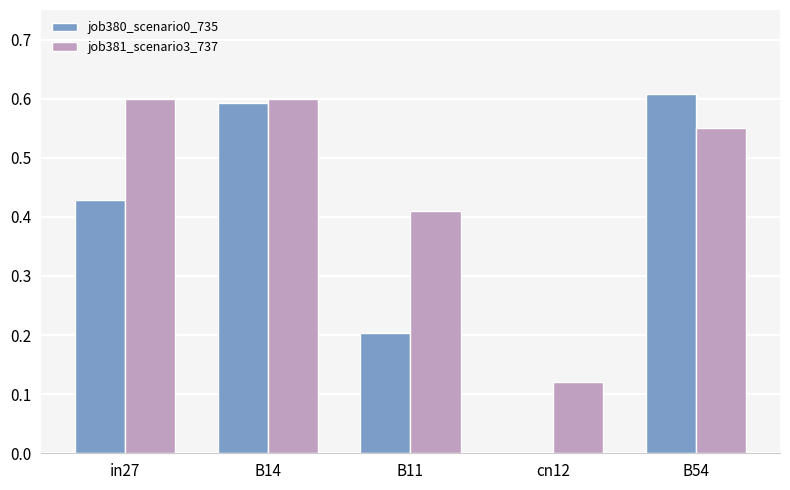

Which category has the highest value across all series?

B54